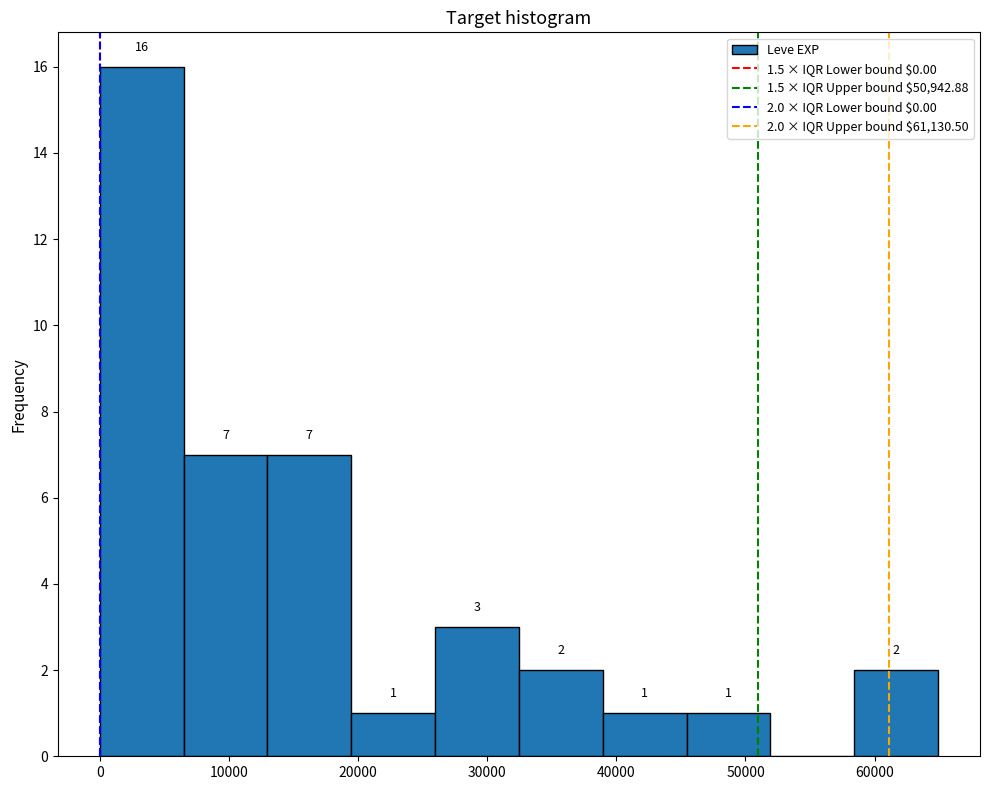

Over which range of the x-axis is the bar tallest?

0 to 6000